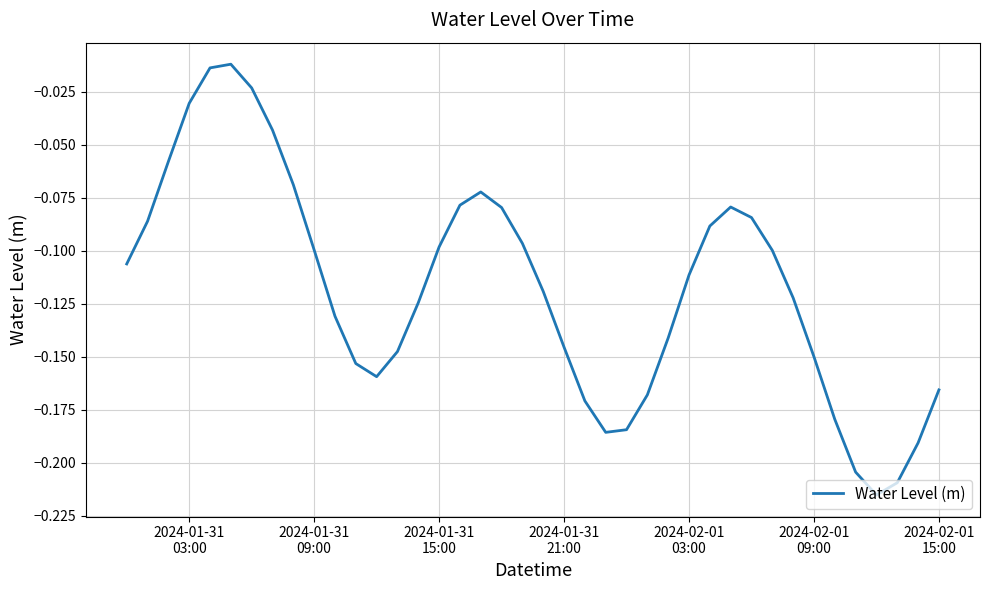

How many lines are shown in the chart?

1